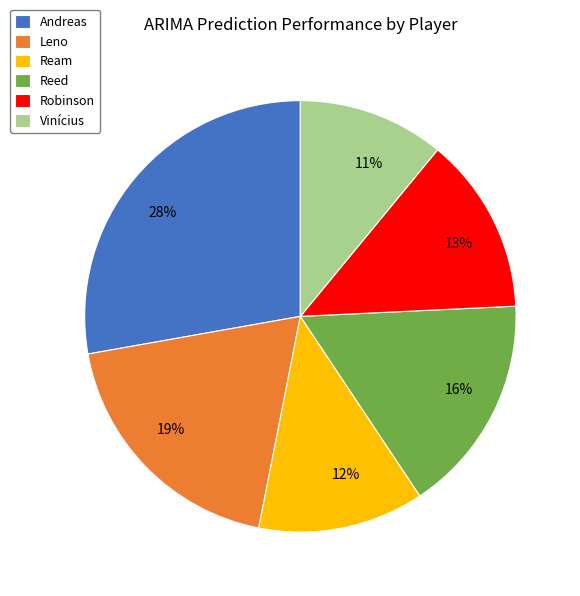

To the nearest percent, what percentage of the pie is Reed?

16%